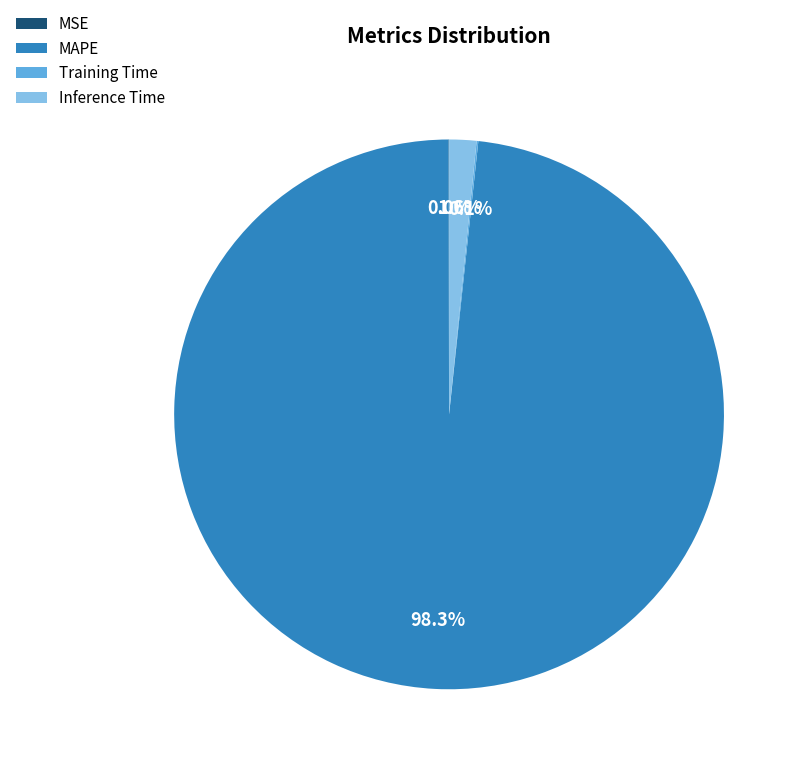

To the nearest percent, what is the average slice percentage?

25%